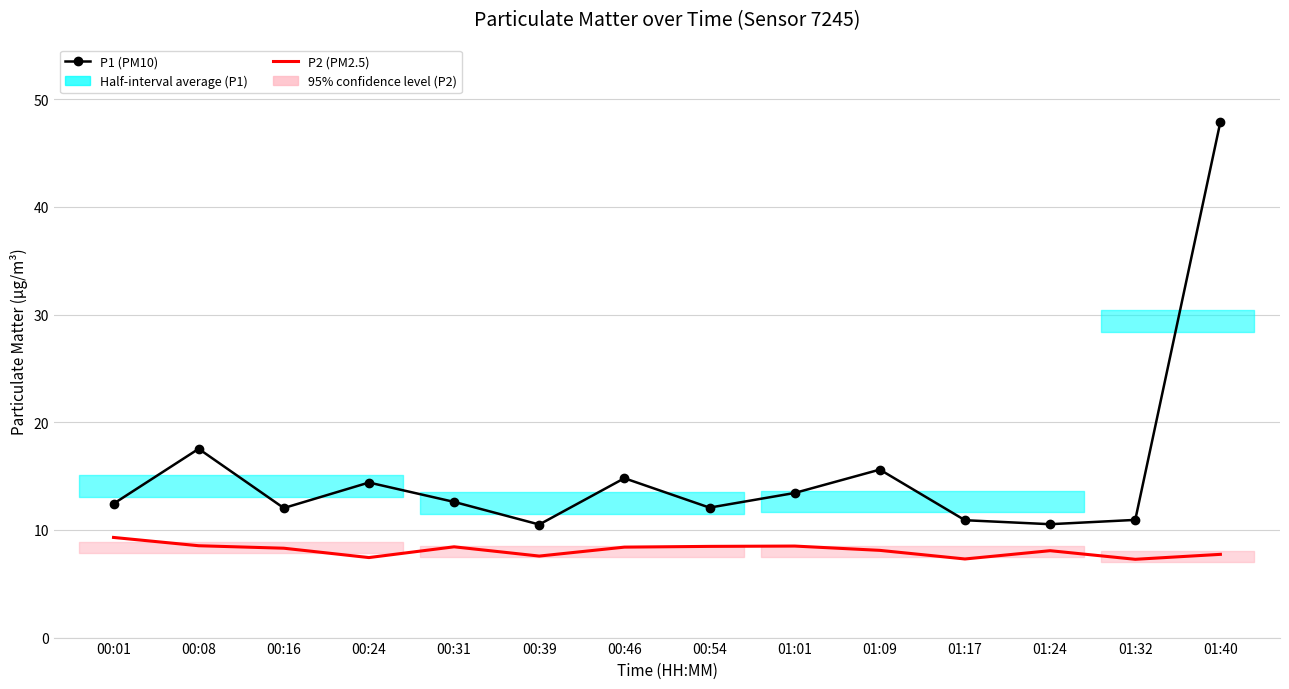

Which series has the largest total across all categories?

P1 (PM10)